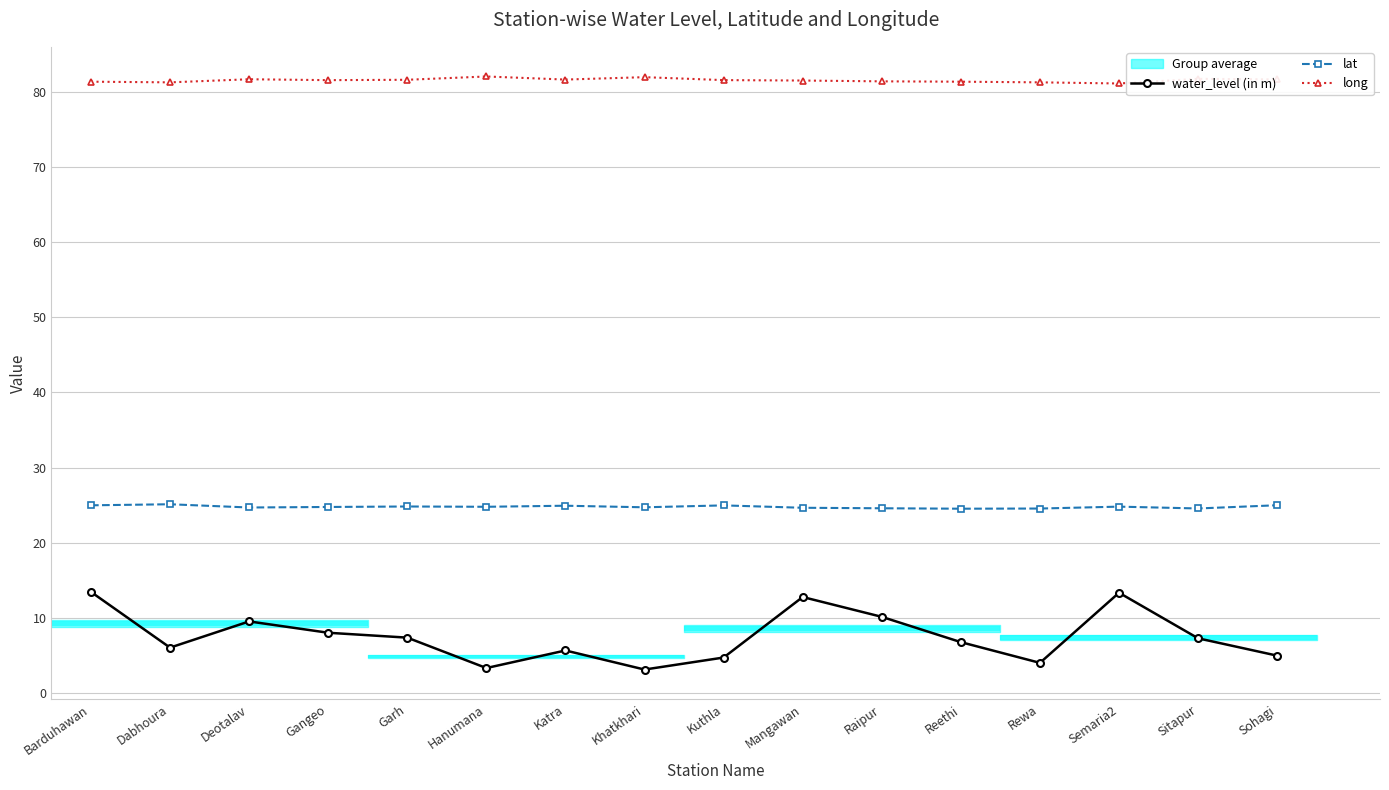

Which series changed the most between Garh and Kuthla?

water_level (in m)